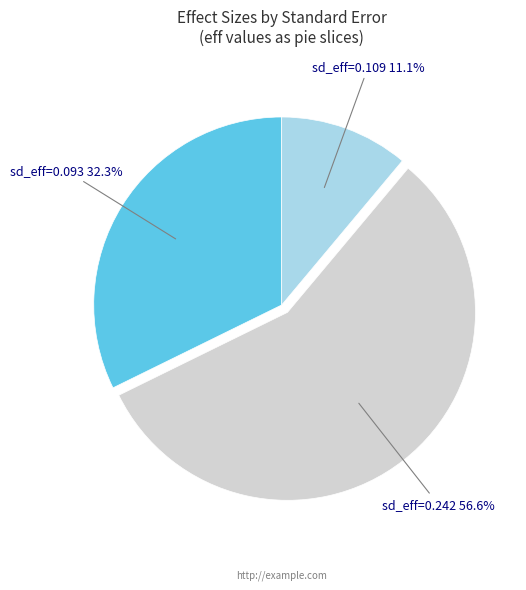

Which has a higher value, sd_eff=0.109 or sd_eff=0.242?

sd_eff=0.242